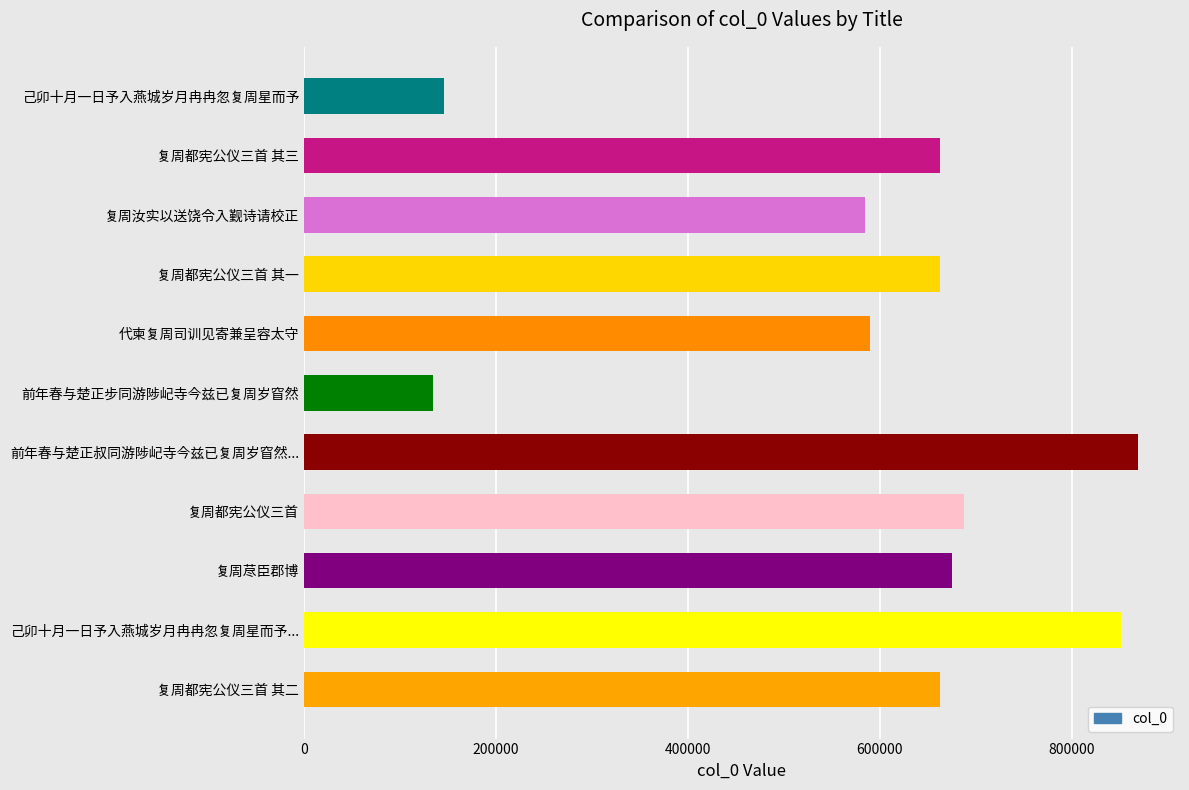

Approximately how many times larger is the value at 代柬复周司训见寄兼呈容太守 compared to 己卯十月一日予入燕城岁月冉冉忽复周星而予...?

0.7